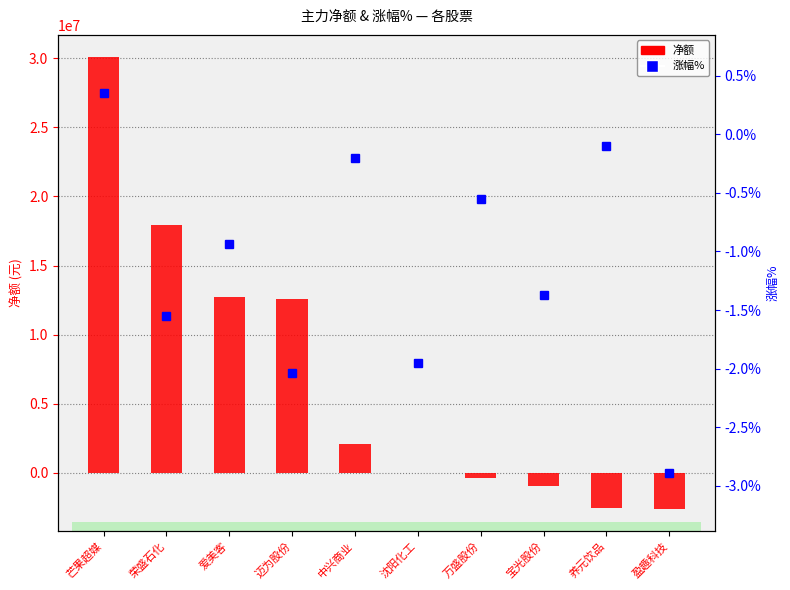

What is the difference between the second highest and second lowest values in the 涨幅% series?

1.9